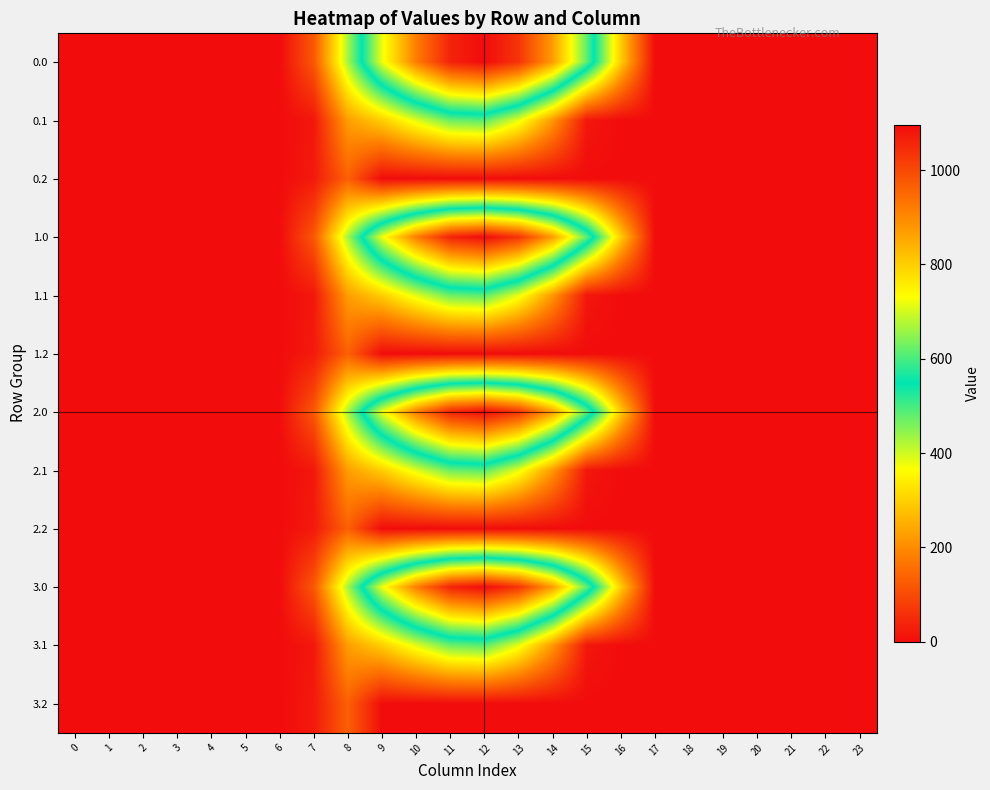

What is the difference between the highest and lowest values at 12?

1096.7